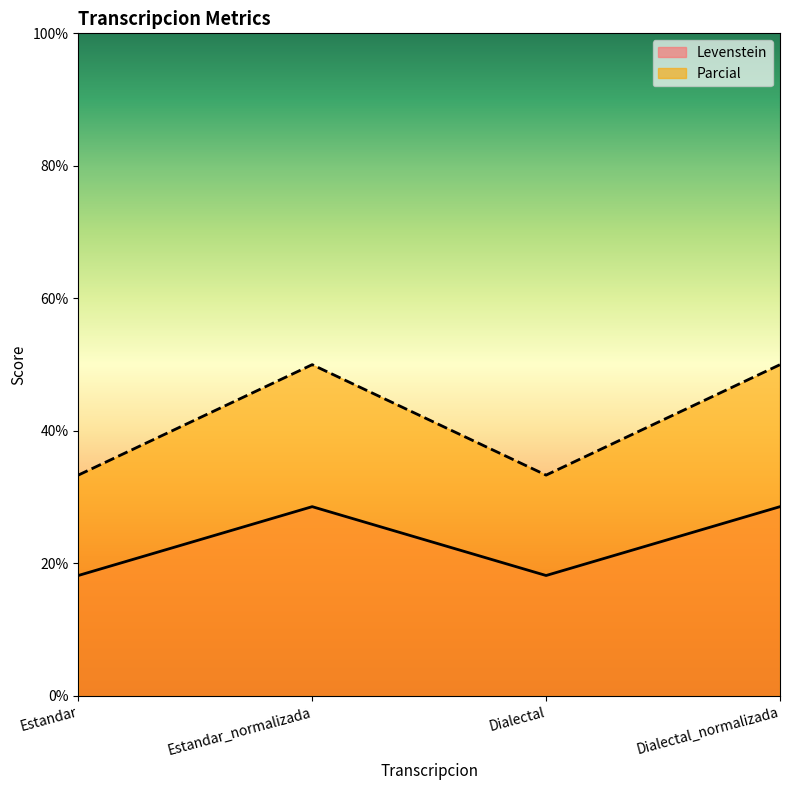

What are all the series names shown in the legend?

Levenstein, Parcial